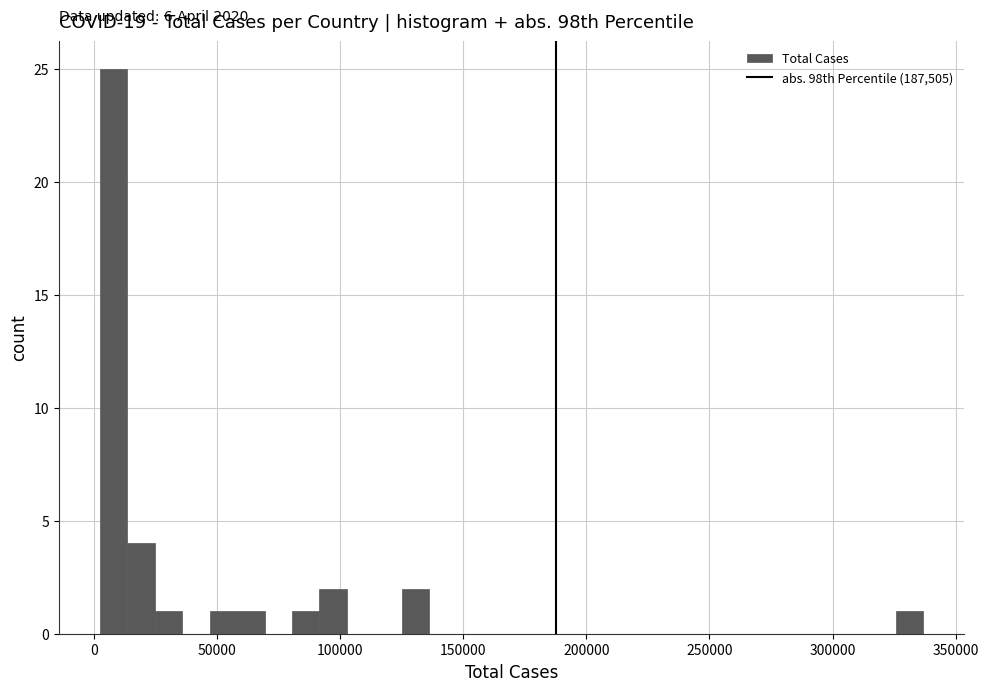

Around what value on the x-axis is the tallest bar? Give the approximate position of its centre, as read against the axis.

10000